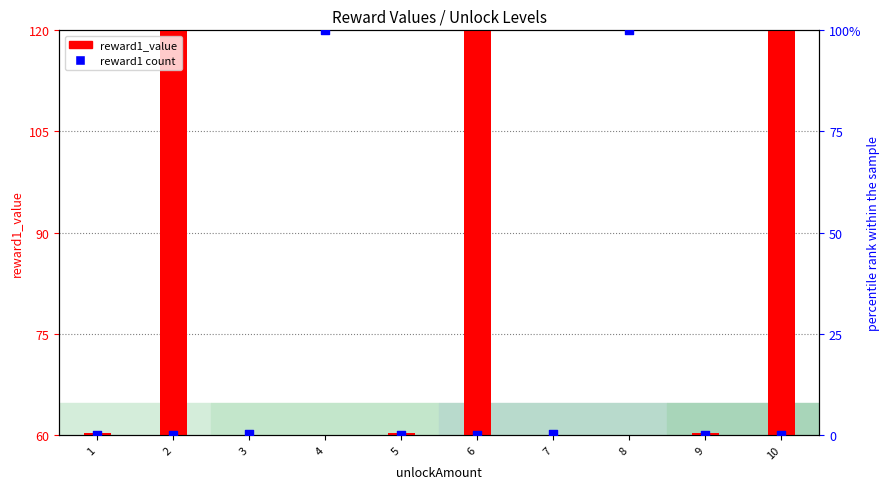

Which series contains the lowest Y value?

reward1 count